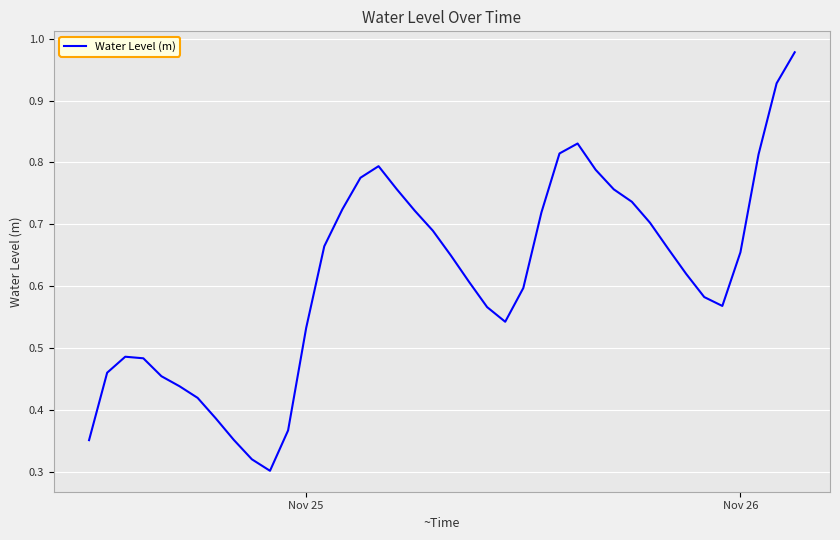

Does the chart have visible grid lines?

Yes